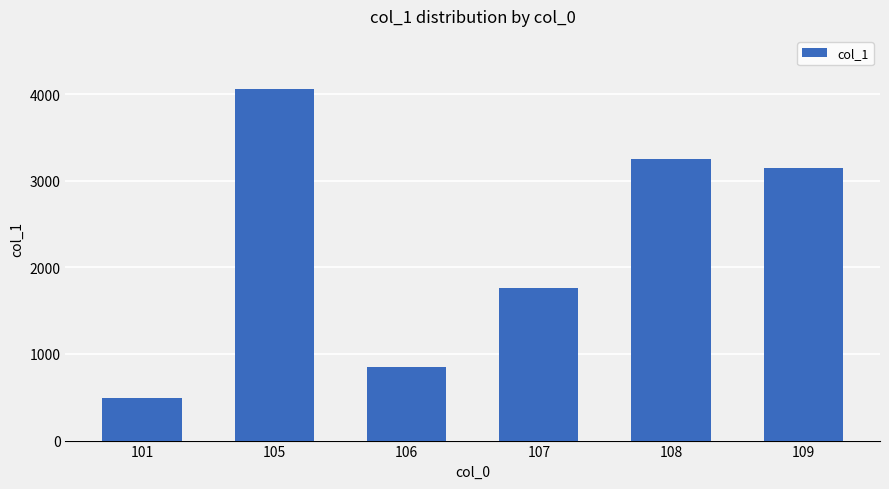

What is the difference between the maximum and minimum values?

3569